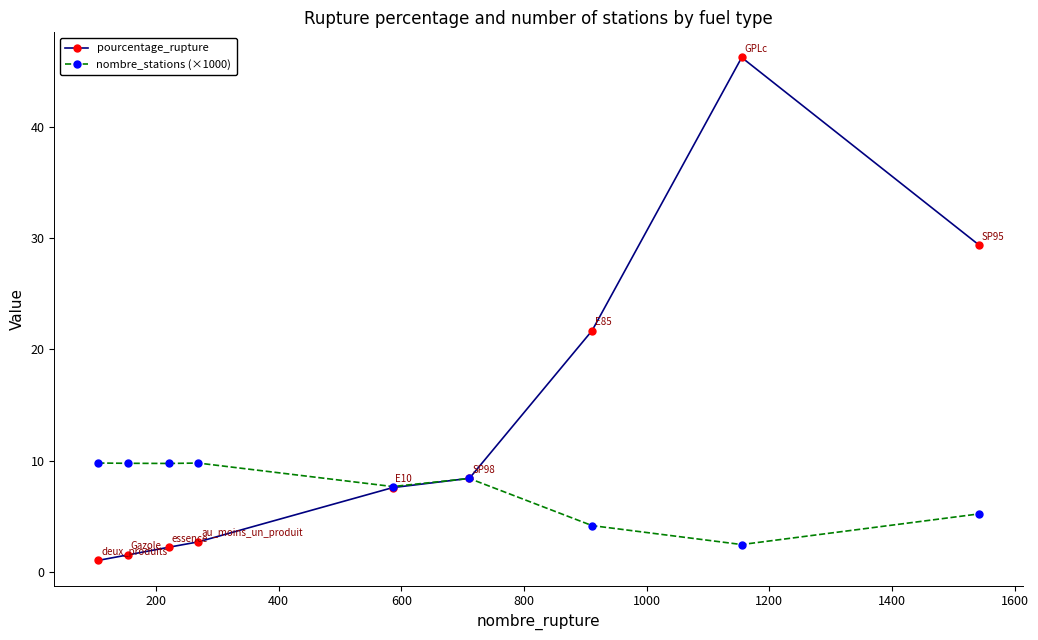

True or false: pourcentage_rupture has more than 1 interior local peaks.

False